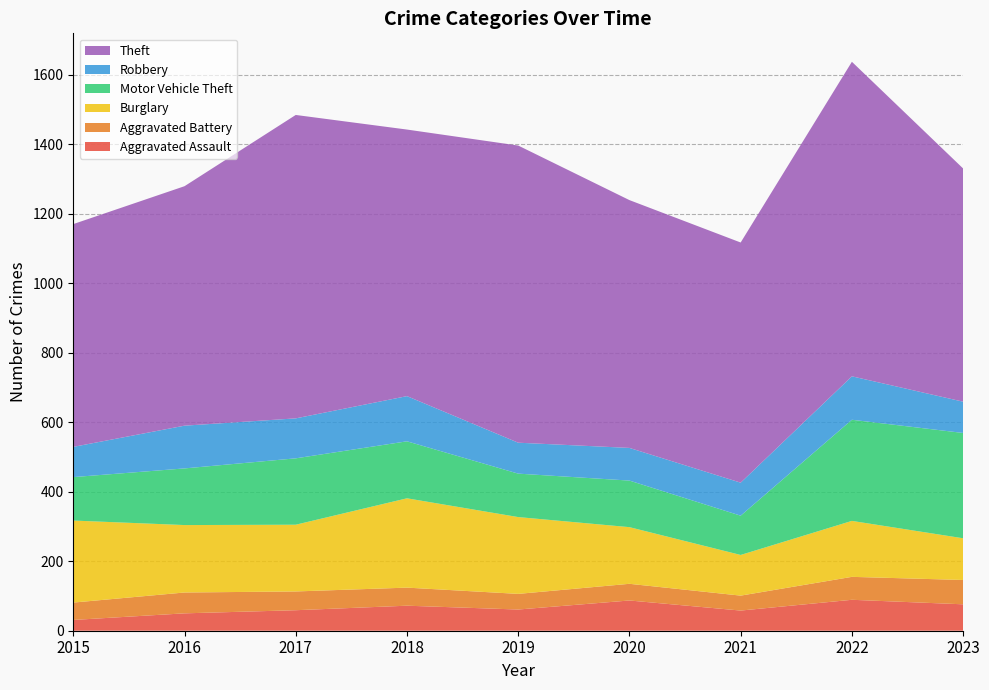

Reading left to right, extract all data points from this chart.

Aggravated Assault: 31	50	59	72	61	87	58	89	76
Aggravated Battery: 50	60	54	52	45	48	43	66	70
Burglary: 236	194	192	257	221	163	117	161	120
Motor Vehicle Theft: 125	163	191	164	125	134	113	291	303
Robbery: 87	123	115	130	89	94	95	125	90
Theft: 641	689	873	767	855	713	691	905	671